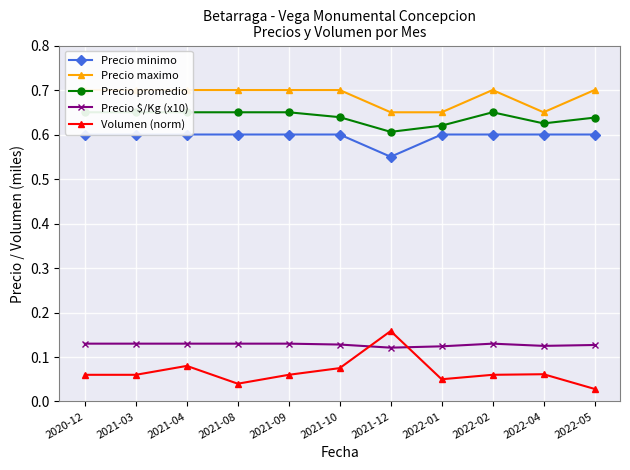

How many interior local valleys does the Precio minimo series have?

1